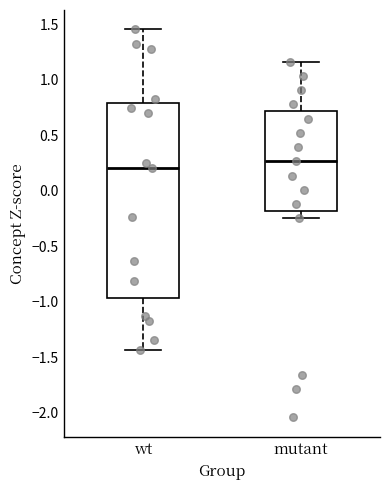

Reading left to right, read every box against the y-axis: the position of its median line, the range the box covers, and the ends of its whiskers. The values are not printed on the chart, so give them approximately, as read against the axis.

wt: median 0.20, box -0.95 to 0.80, whiskers -1.45 to 1.45
mutant: median 0.25, box -0.20 to 0.70, whiskers -0.25 to 1.15